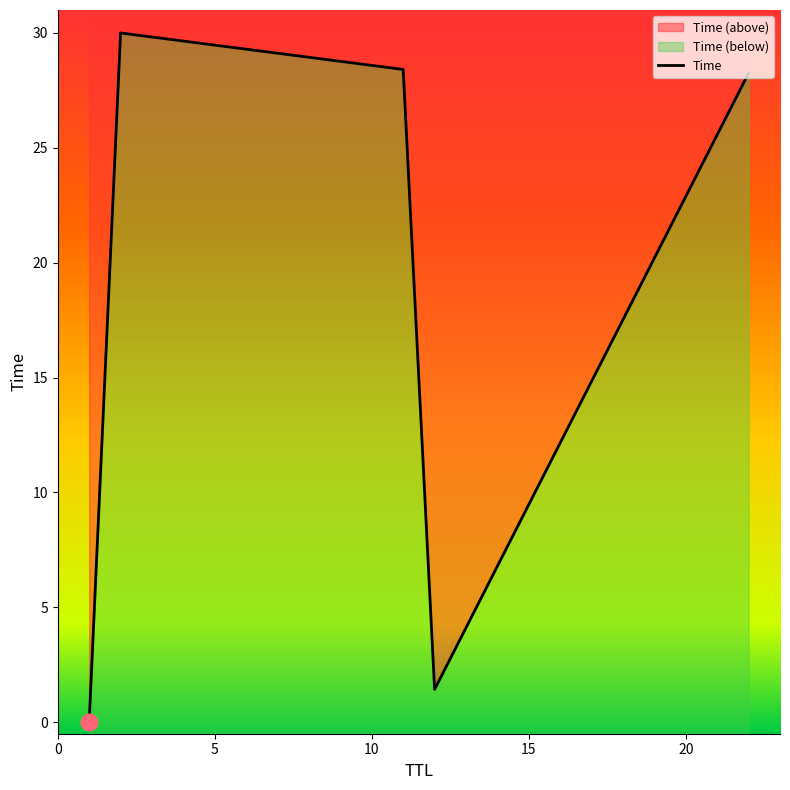

What is the difference between the maximum and minimum values?

30.0